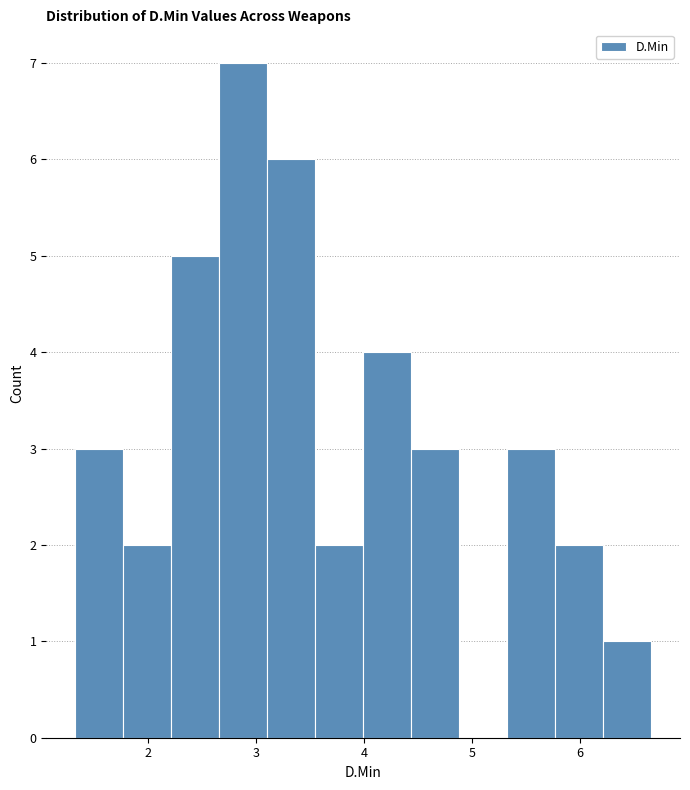

Reading left to right, list every bar in this chart as the range it spans on the x-axis followed by its height. Neither the bar edges nor the heights are printed on the chart, so give them approximately, as read against the axes.

1.3 to 1.8: 3
1.8 to 2.2: 2
2.2 to 2.7: 5
2.7 to 3.1: 7
3.1 to 3.5: 6
3.5 to 4.0: 2
4.0 to 4.4: 4
4.4 to 4.9: 3
4.9 to 5.3: 0
5.3 to 5.8: 3
5.8 to 6.2: 2
6.2 to 6.7: 1